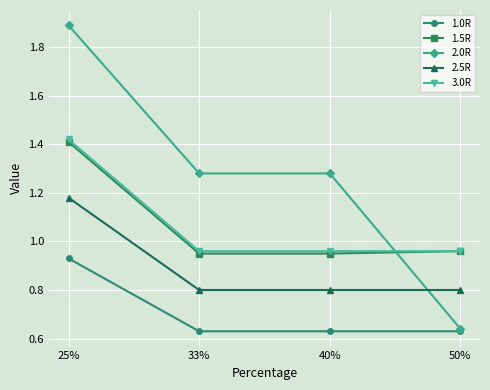

What is the sum of all 1.0R values?

2.8